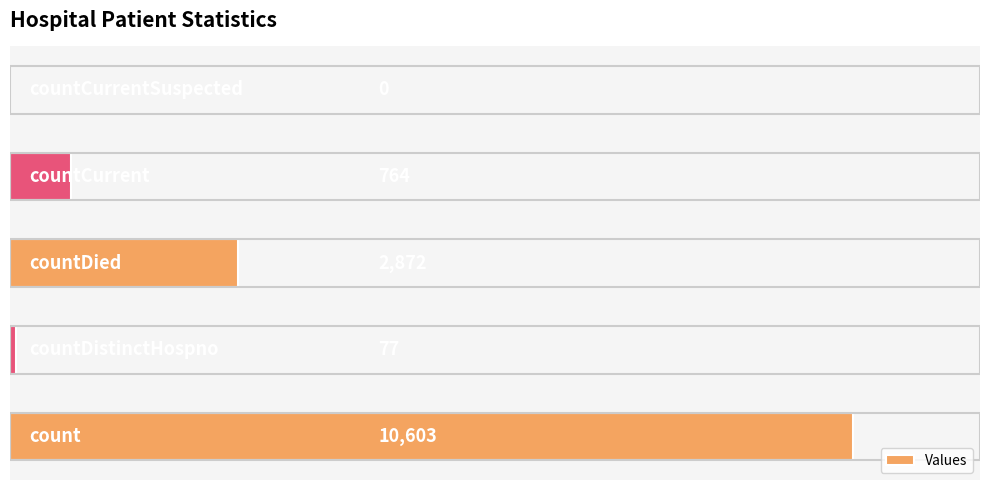

What is the greatest value displayed?

10603